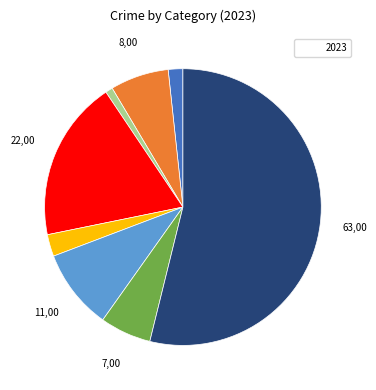

Count the number of slices in the pie.

8